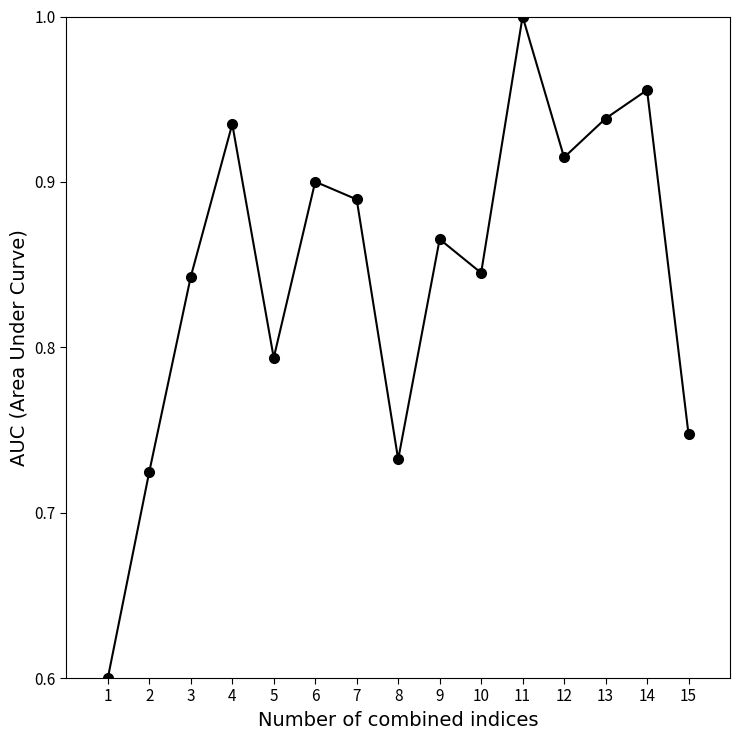

What is the minimum value shown in the chart?

0.6